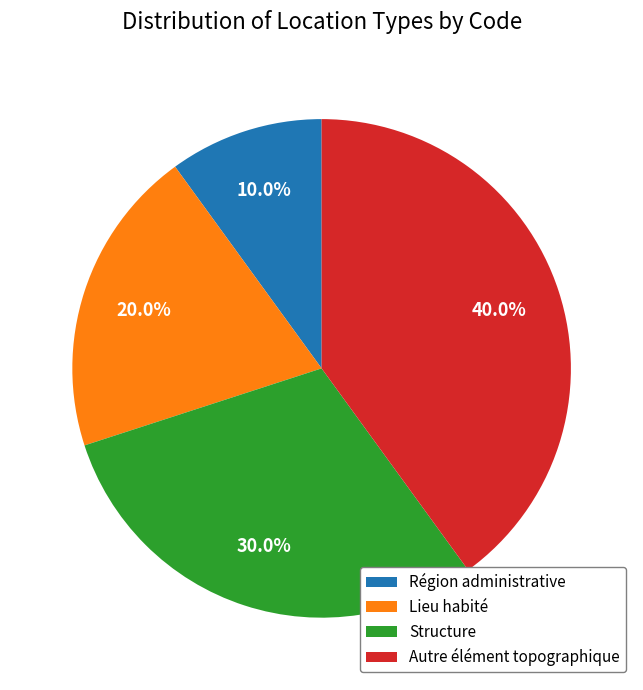

Which slice is the largest?

Autre élément topographique